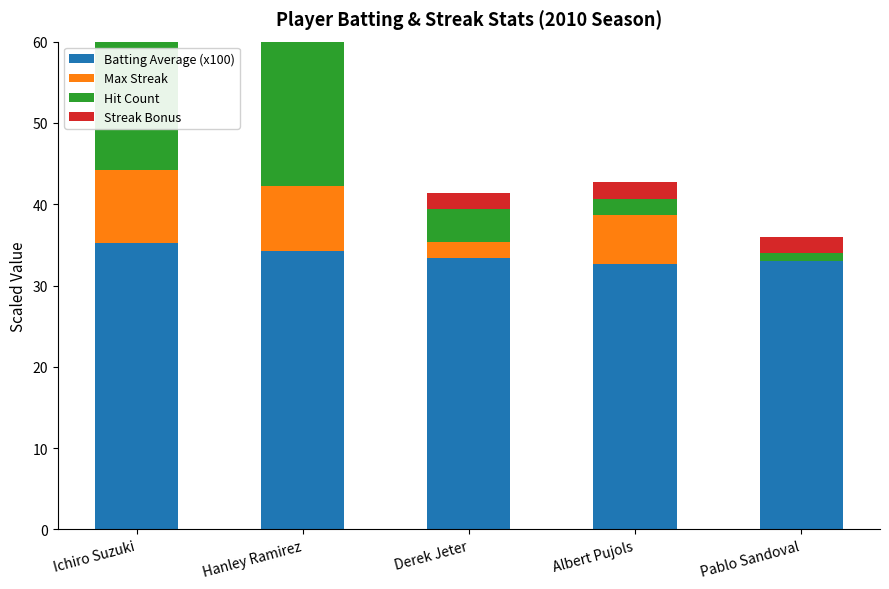

What are all the series names shown in the legend?

Batting Average (x100), Max Streak, Hit Count, Streak Bonus